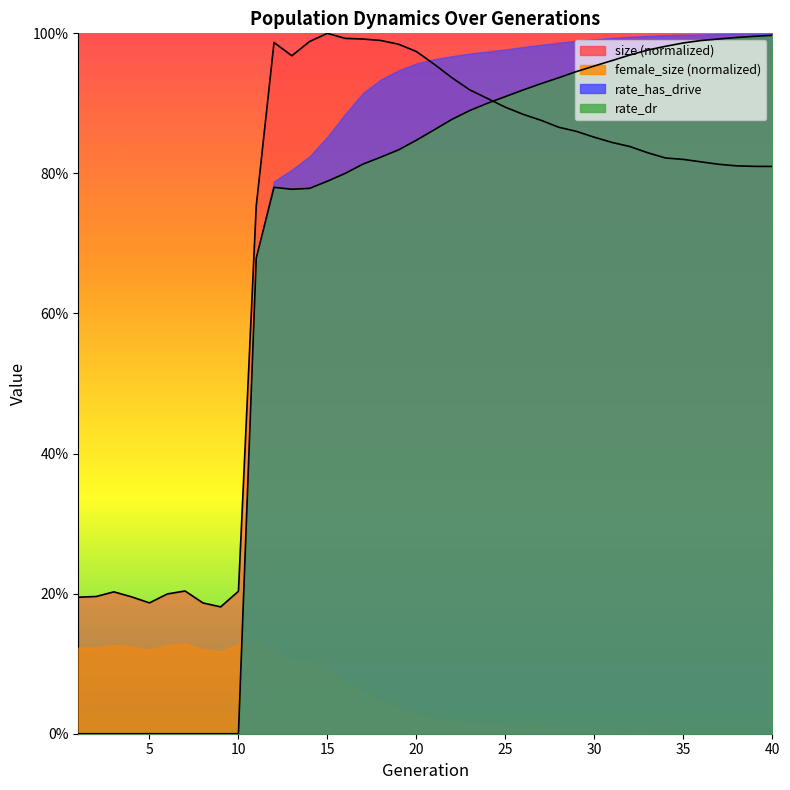

How many interior local peaks does the rate_dr series have?

1